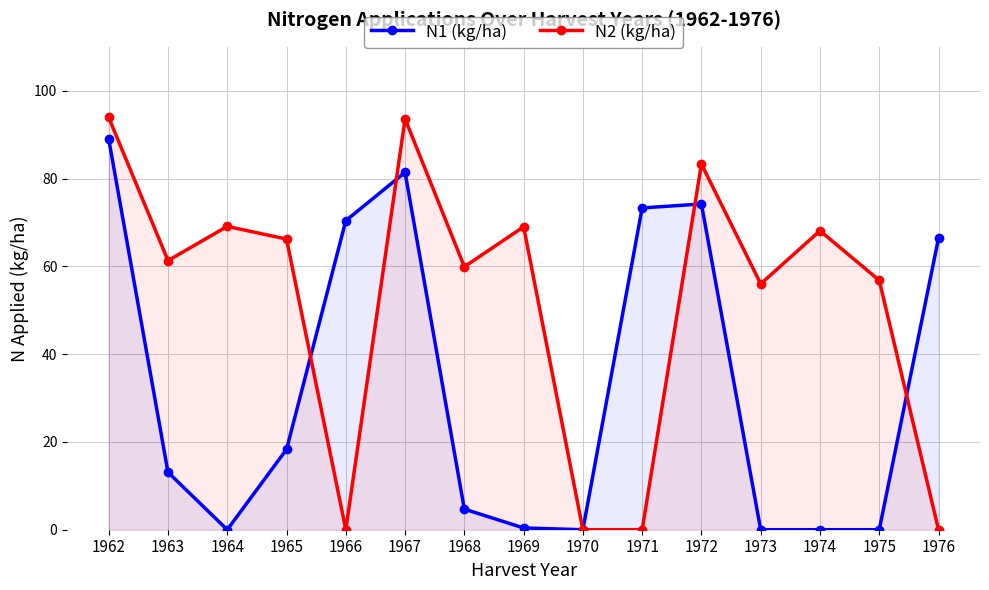

Which series has the largest total across all categories?

N2 (kg/ha)